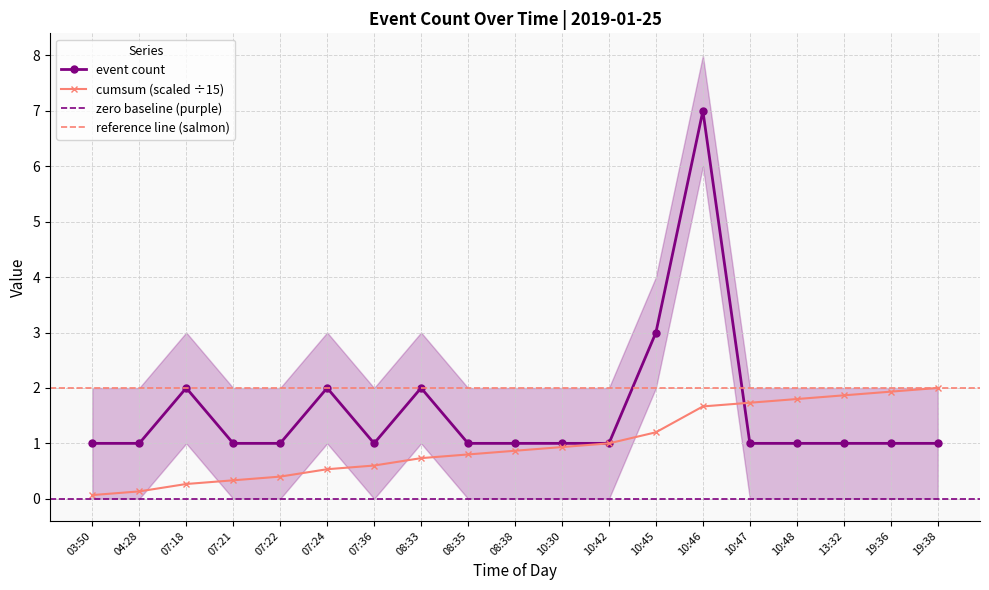

At which category does the chart reach its minimum across all series?

03:50